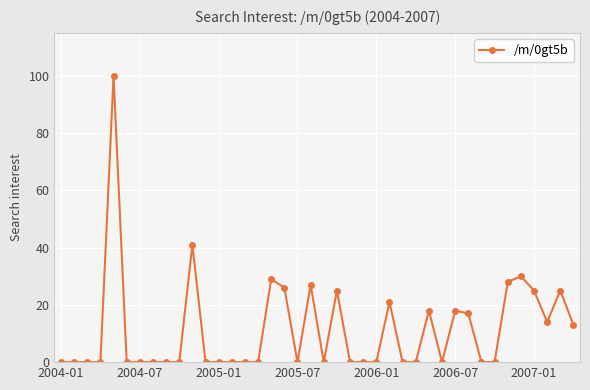

What is the greatest value displayed?

100